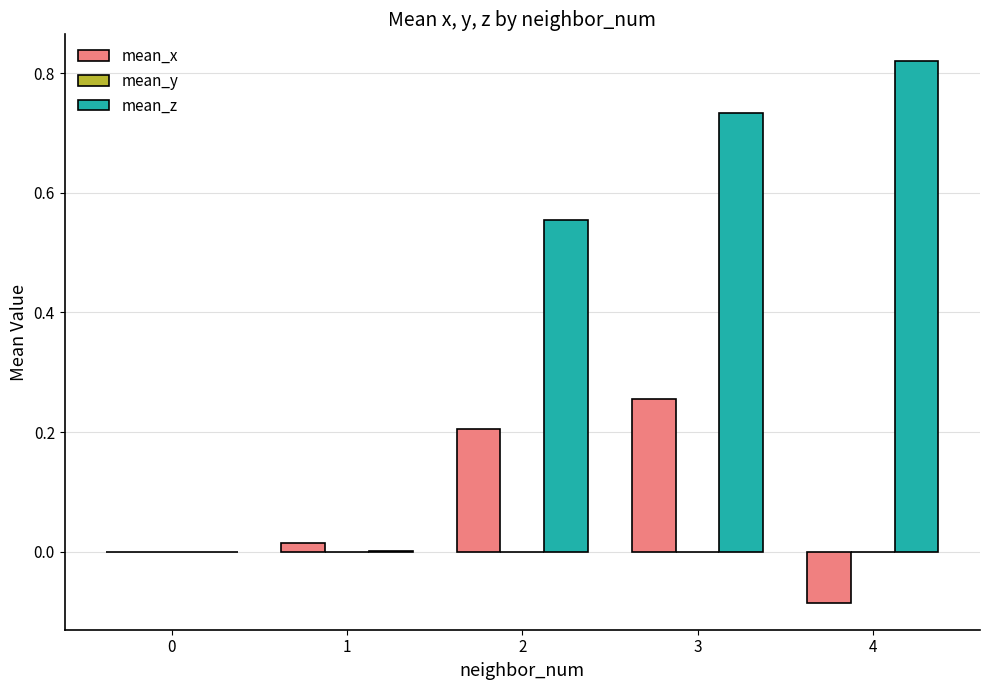

At which category is the sum across all series the highest?

3